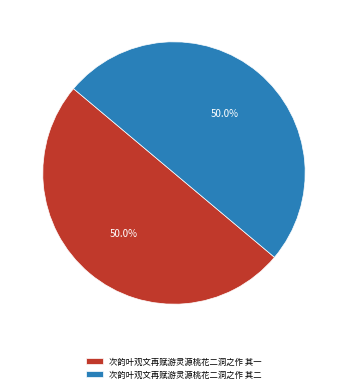

Do 次韵叶观文再赋游灵源桃花二洞之作 其一 and 次韵叶观文再赋游灵源桃花二洞之作 其二 together represent more than half of the pie?

Yes